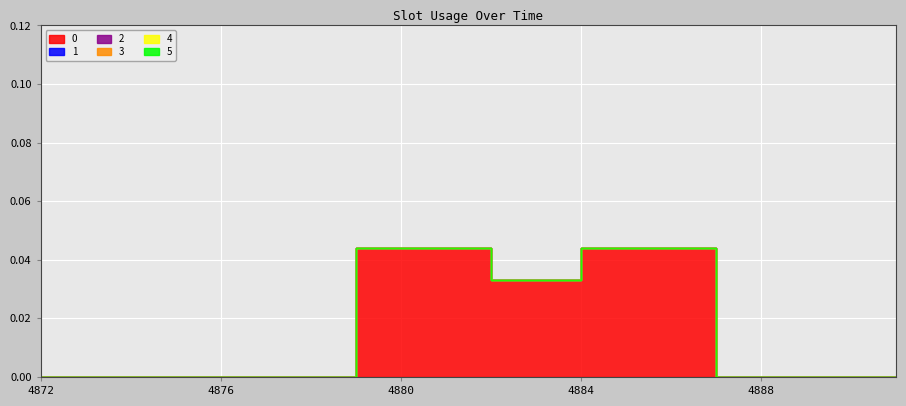

How many data points does each series have?

20